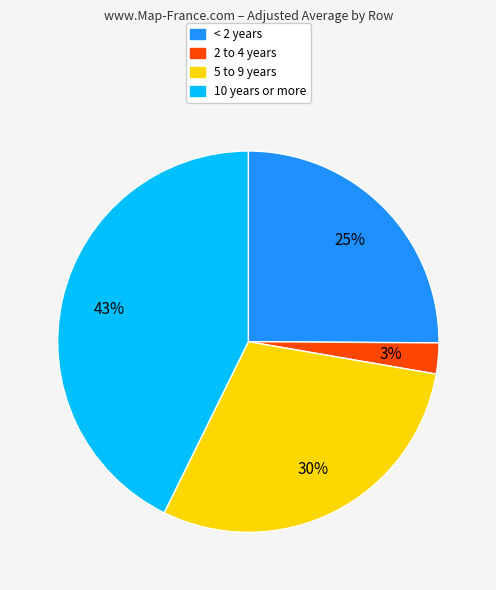

Is there any slice that represents more than half of the pie?

No